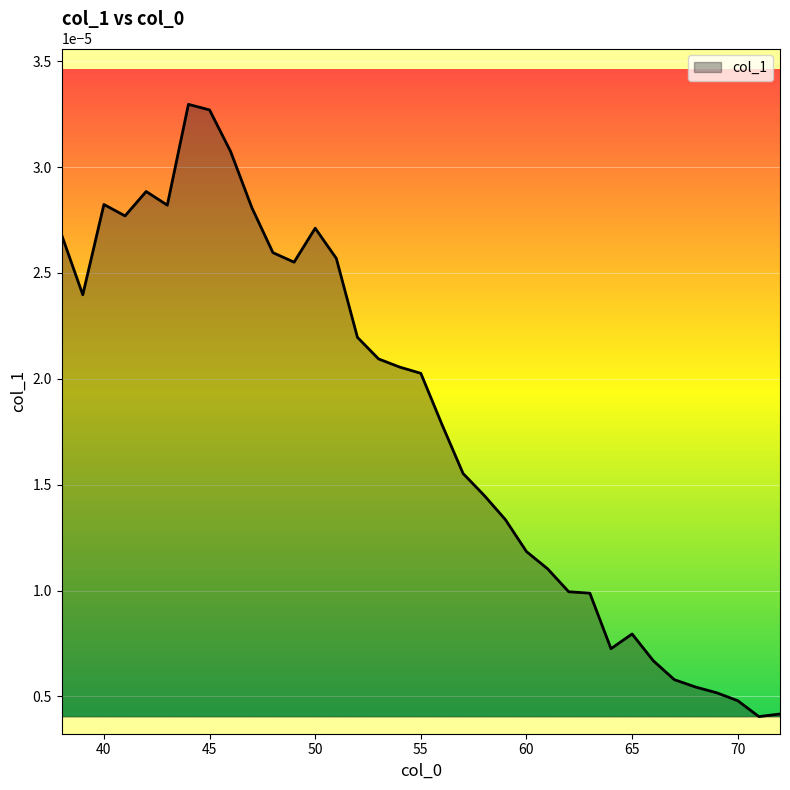

Which category has the highest value across all series?

44